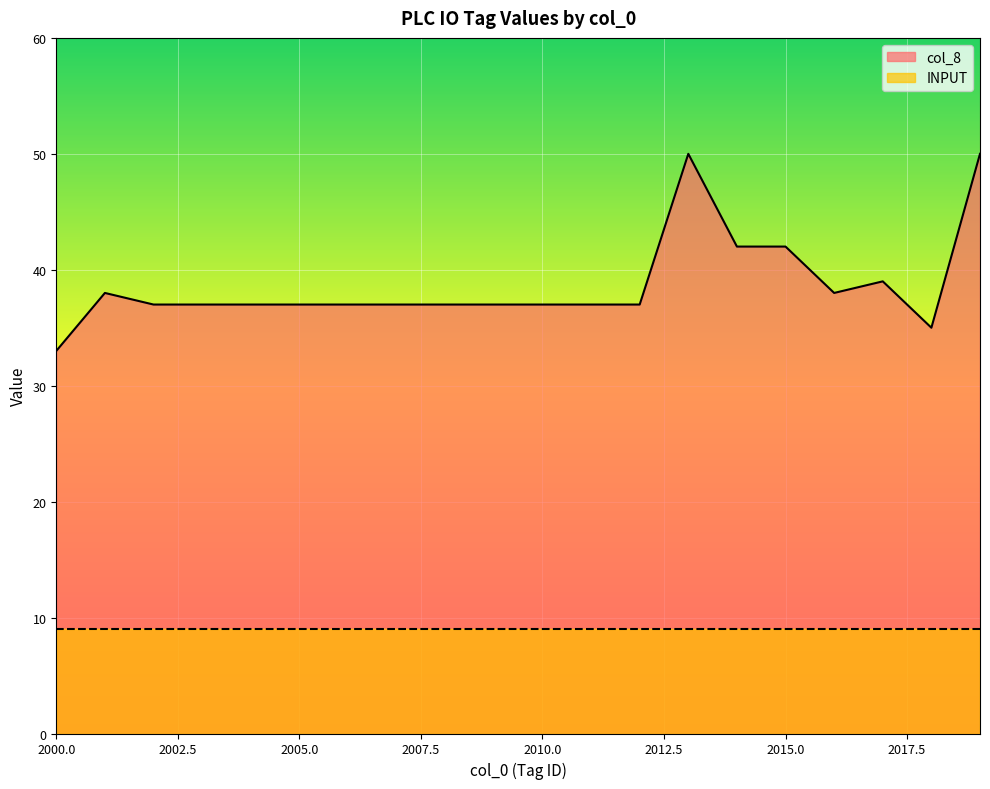

What is the ratio of the value at 2018 to the value at 2006?

0.9